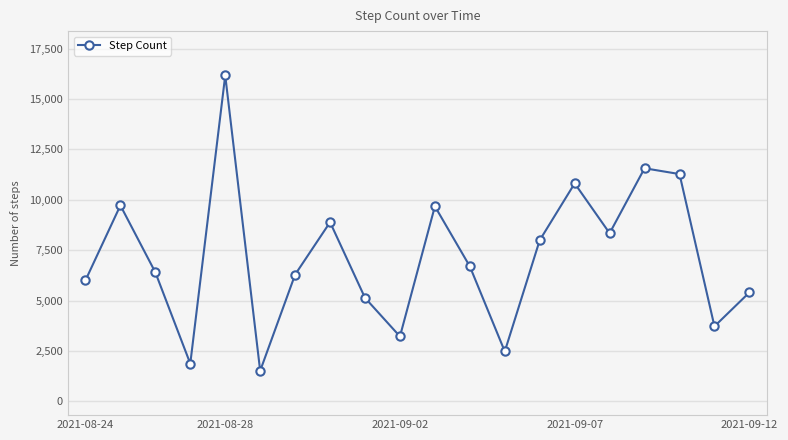

How many interior local peaks (higher than both neighbors) does the data have?

6